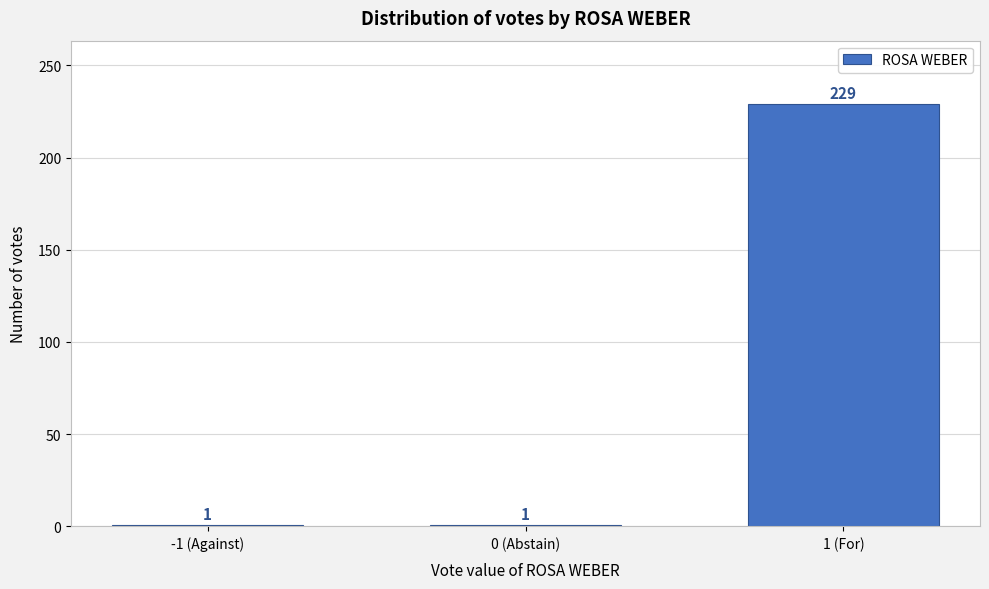

Reading left to right, what are all the values shown in this chart?

-1 (Against)=1	0 (Abstain)=1	1 (For)=229